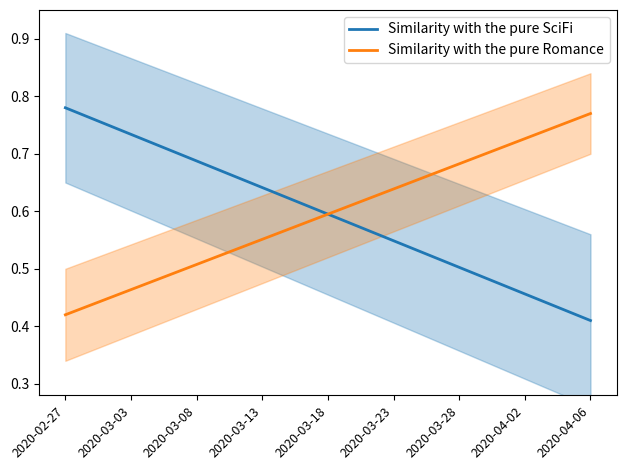

Reading right to left, extract all data points from this chart.

Similarity with the pure SciFi: 0.4	0.5	0.5	0.5	0.6	0.6	0.7	0.7	0.8
Similarity with the pure Romance: 0.8	0.7	0.7	0.6	0.6	0.6	0.5	0.5	0.4